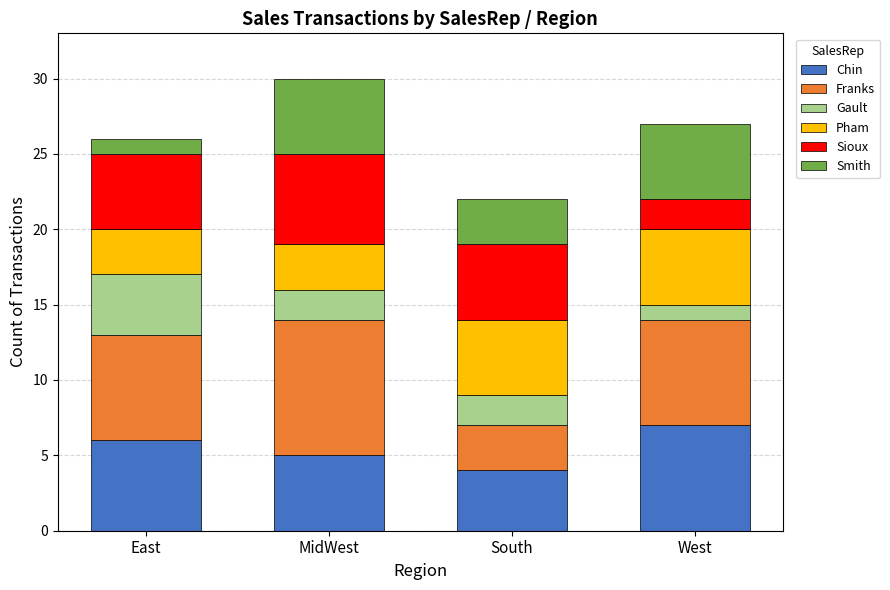

At which label does Chin reach its peak?

West